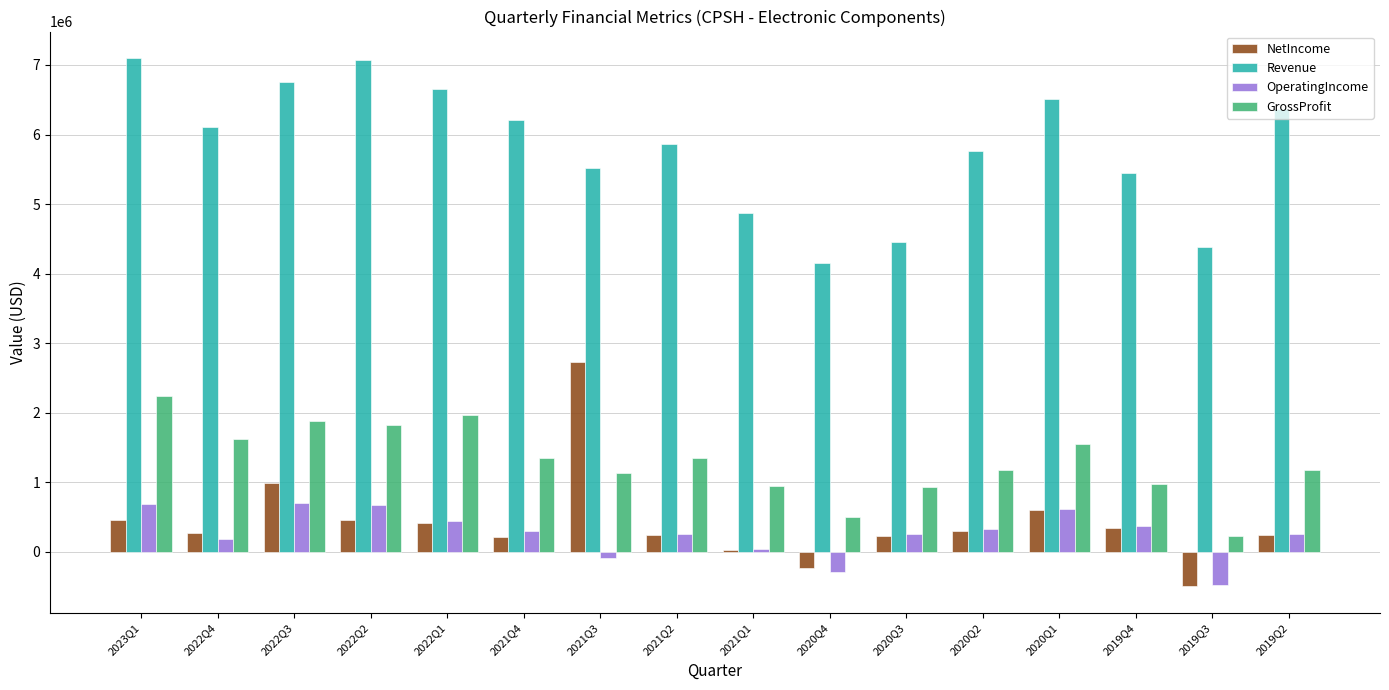

What are all the series names shown in the legend?

NetIncome, Revenue, OperatingIncome, GrossProfit